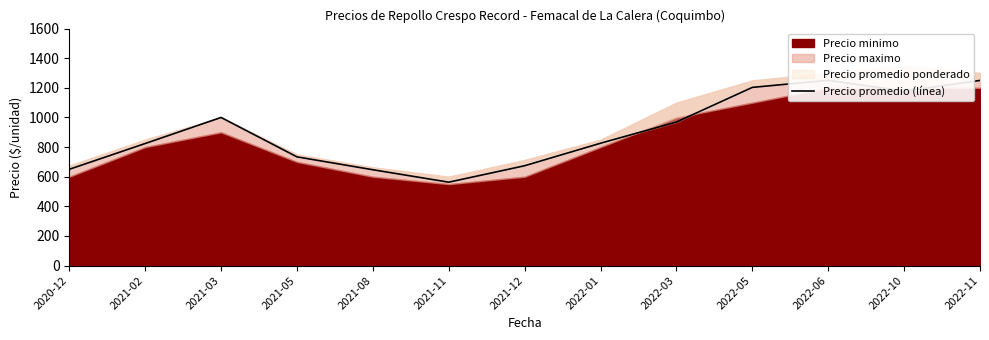

What is the ratio of the value at 2022-06 to the value at 2021-11?

2.2